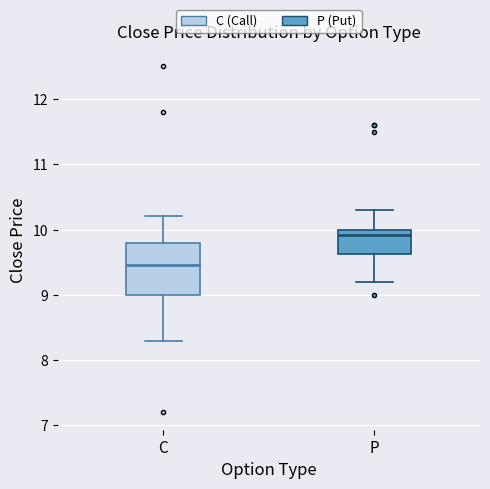

Which box is the tallest, from its lower edge to its upper edge?

C